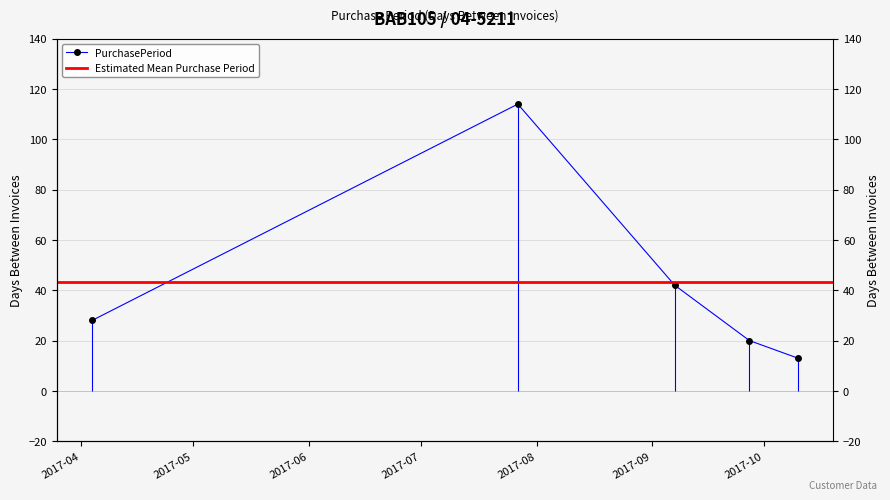

How many points are higher than both their immediate neighbors (excluding endpoints)?

1